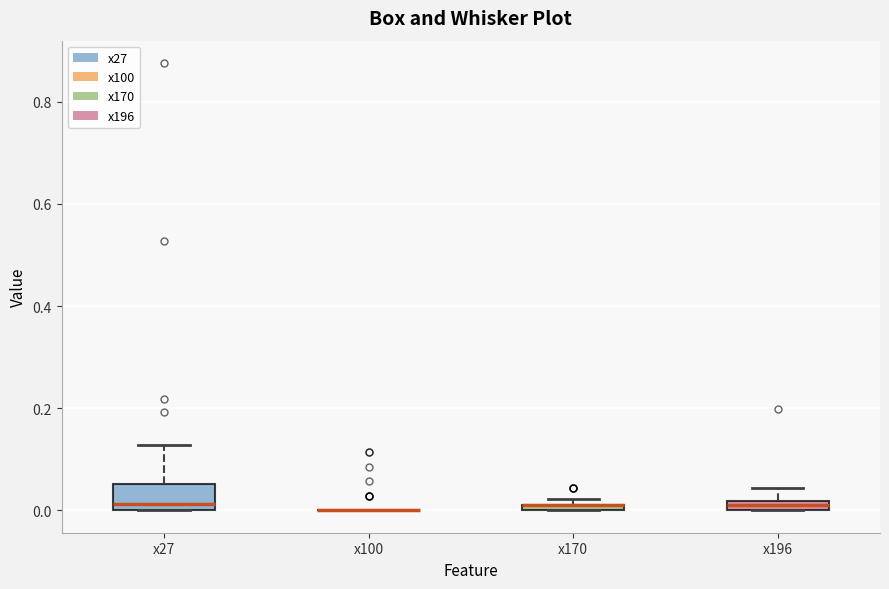

Where is the lower edge of the box for x170 on the y-axis? The values are not printed on the chart, so give them approximately, as read against the axis.

0.00